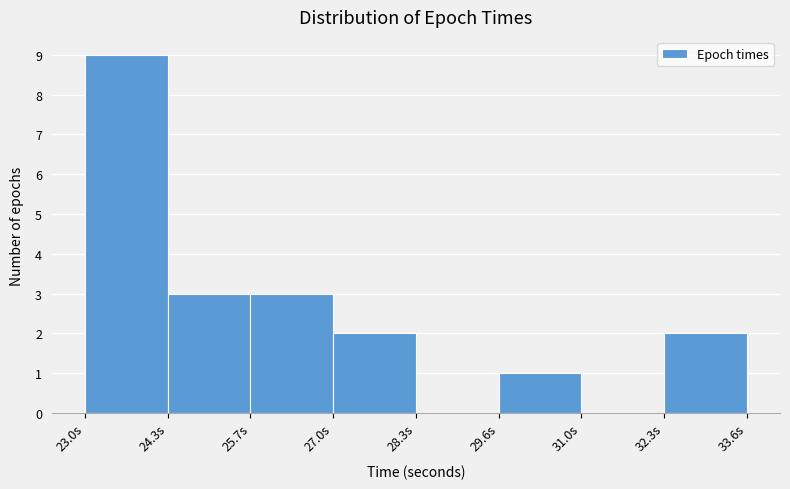

Which range on the x-axis has the tallest bar?

23.0 to 24.4